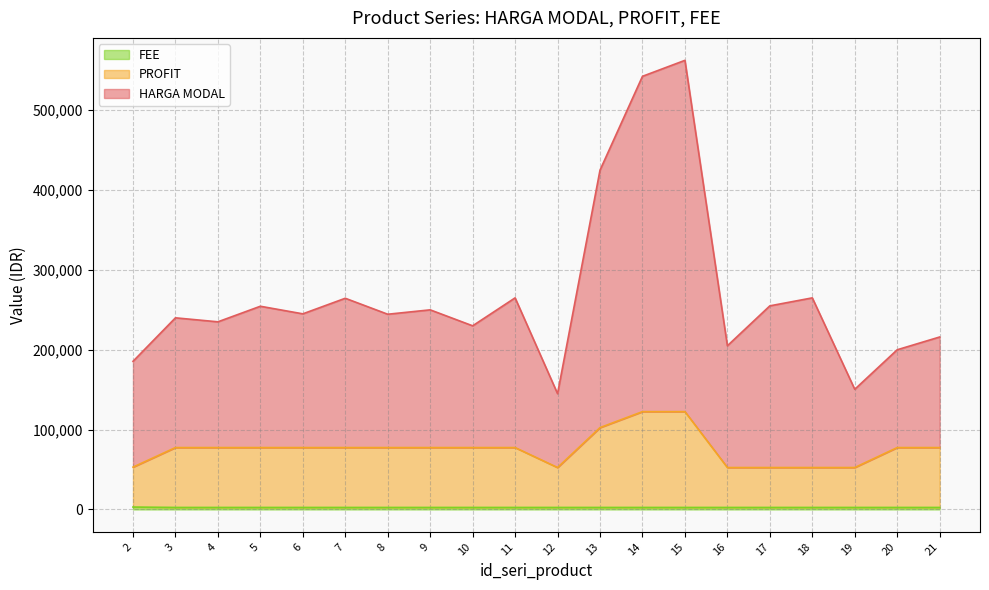

At which category does PROFIT reach its first local valley?

12